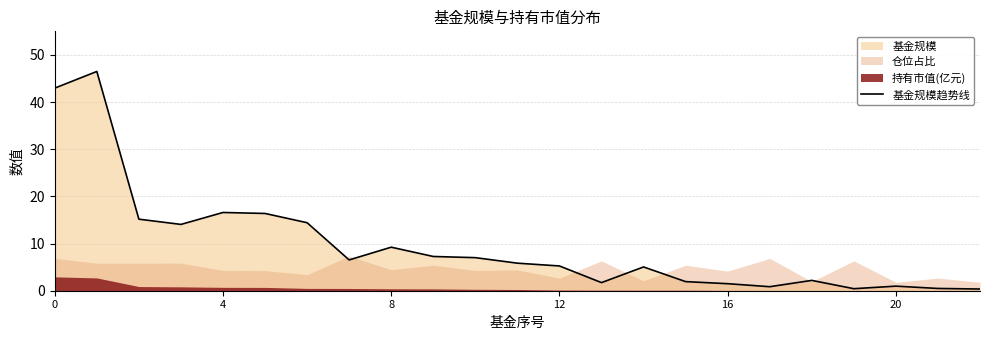

What is the difference between the values at 22 and 13?

1.4